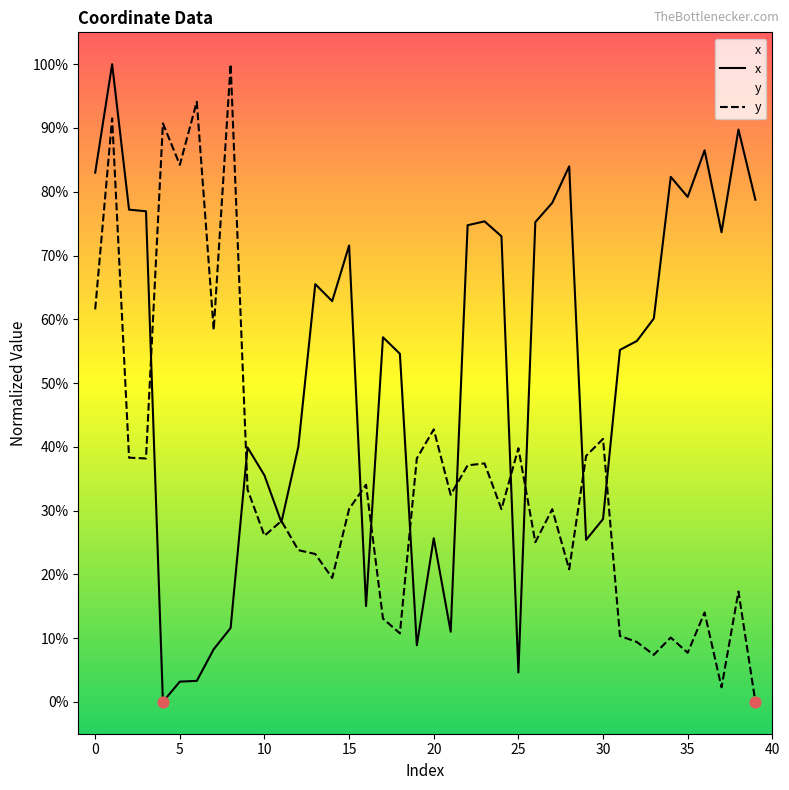

Which series has the largest total across all categories?

x